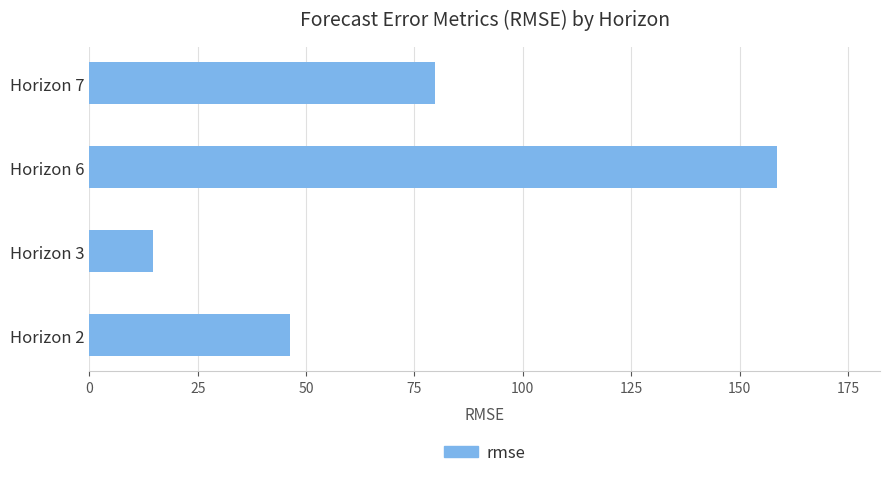

What is the sum of all values?

299.3